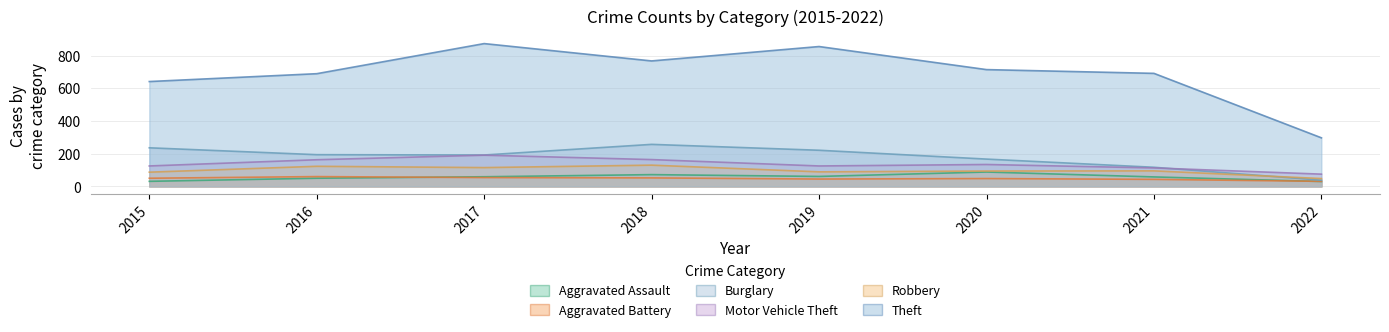

How many lines are shown in the chart?

6